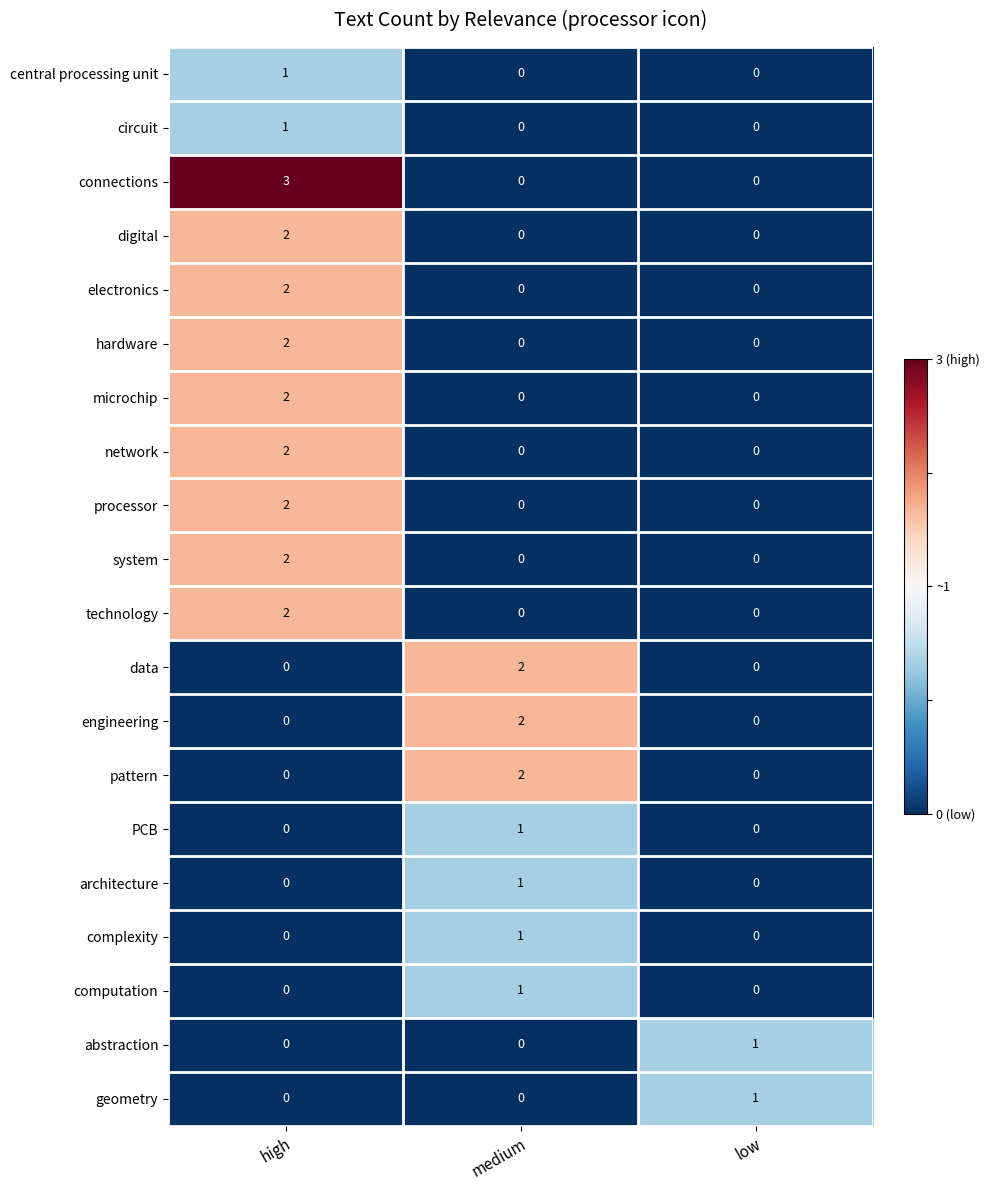

What is the spread (max minus min) of values at medium?

2